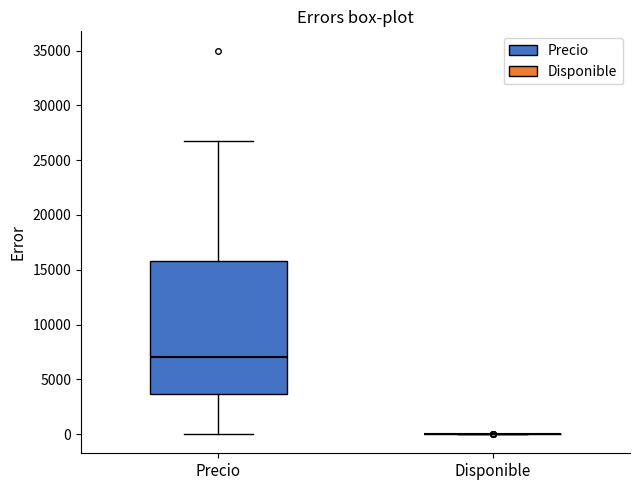

Reading left to right, read every box against the y-axis: the position of its median line, the range the box covers, and the ends of its whiskers. The values are not printed on the chart, so give them approximately, as read against the axis.

Precio: median 7000, box 3500 to 16000, whiskers 0 to 26500
Disponible: box collapsed to a line at 0, whiskers 0 to 0